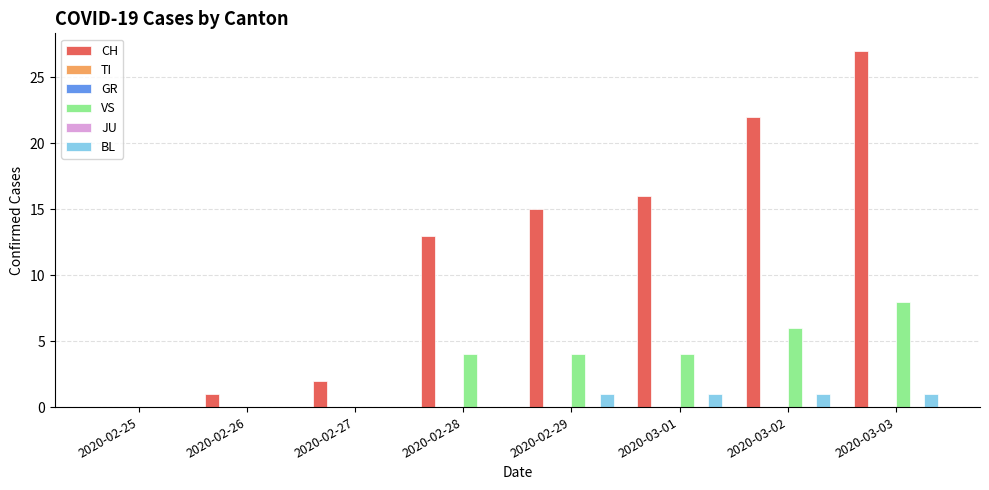

At which label does VS first exceed 4?

2020-03-02